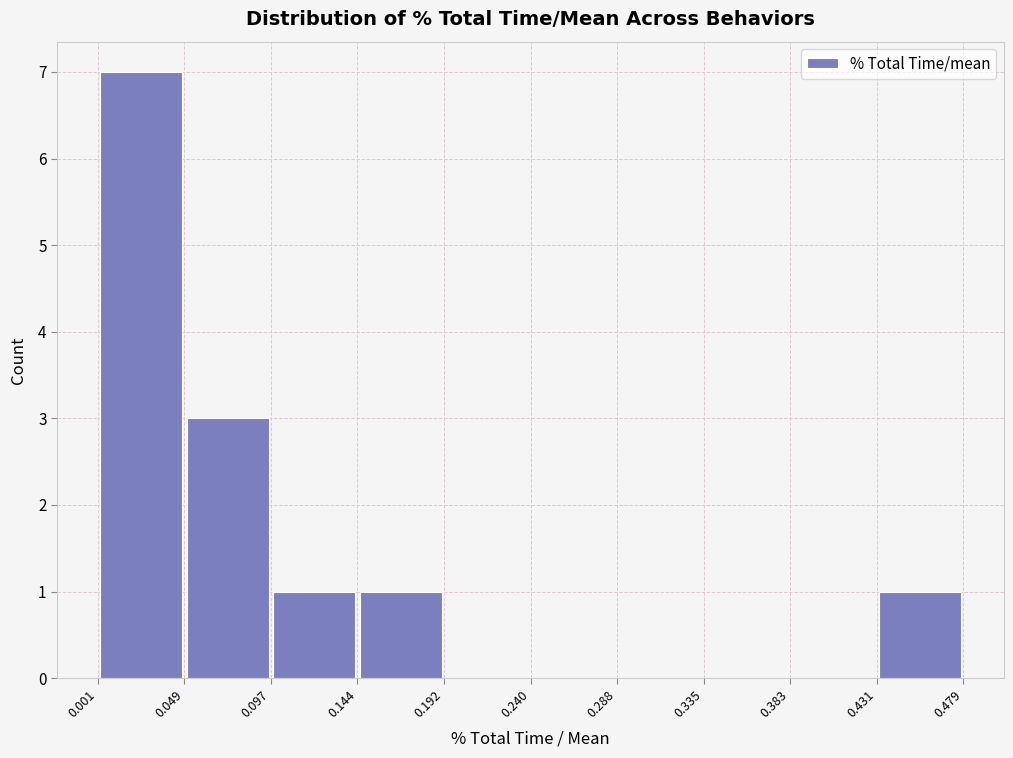

Reading left to right, transcribe this chart: for each bar, give the range it covers on the x-axis and its height. The values are not printed on the chart, so give them approximately, as read against the axis.

0.001 to 0.049: 7
0.049 to 0.097: 3
0.097 to 0.144: 1
0.144 to 0.192: 1
0.192 to 0.240: 0
0.240 to 0.288: 0
0.288 to 0.335: 0
0.335 to 0.383: 0
0.383 to 0.431: 0
0.431 to 0.479: 1